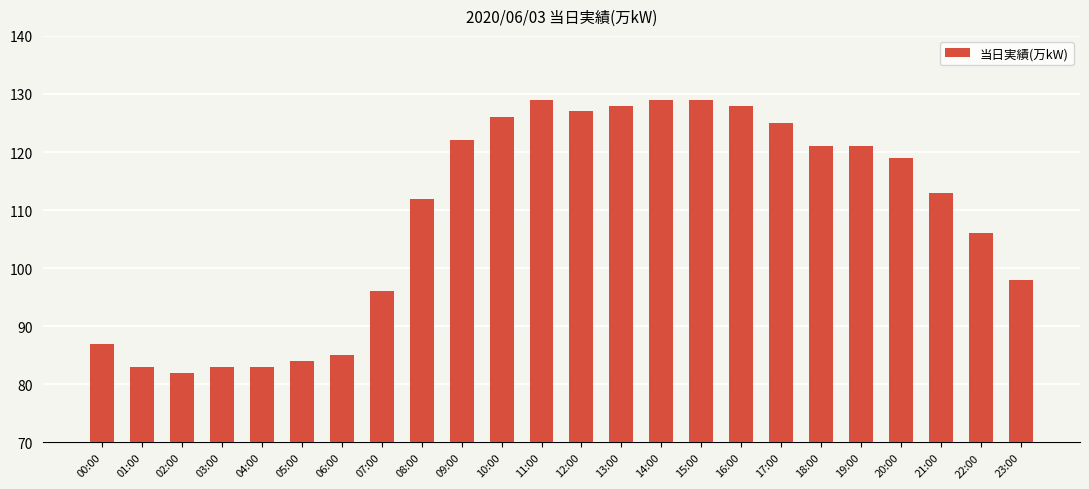

What is the average value?

109